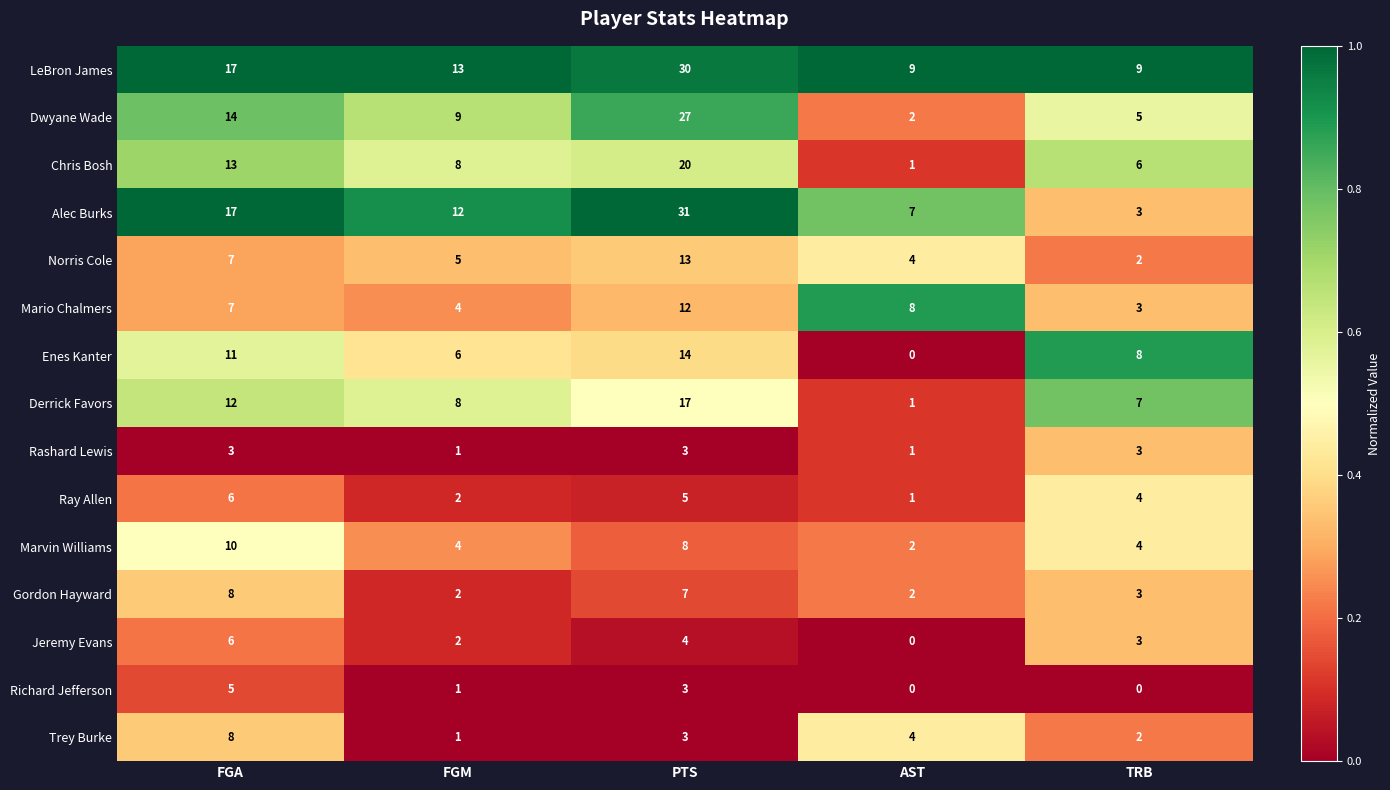

What is the maximum value for Derrick Favors?

17